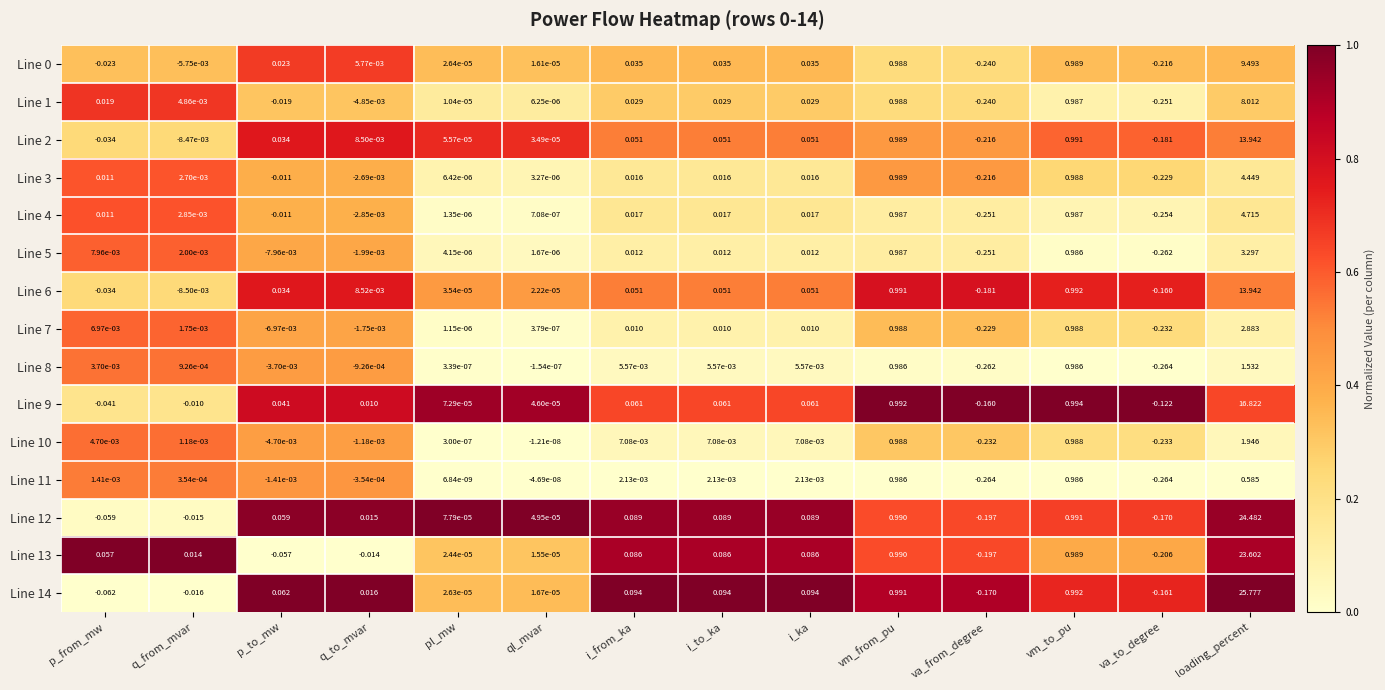

Which label corresponds to the largest value in the chart?

loading_percent